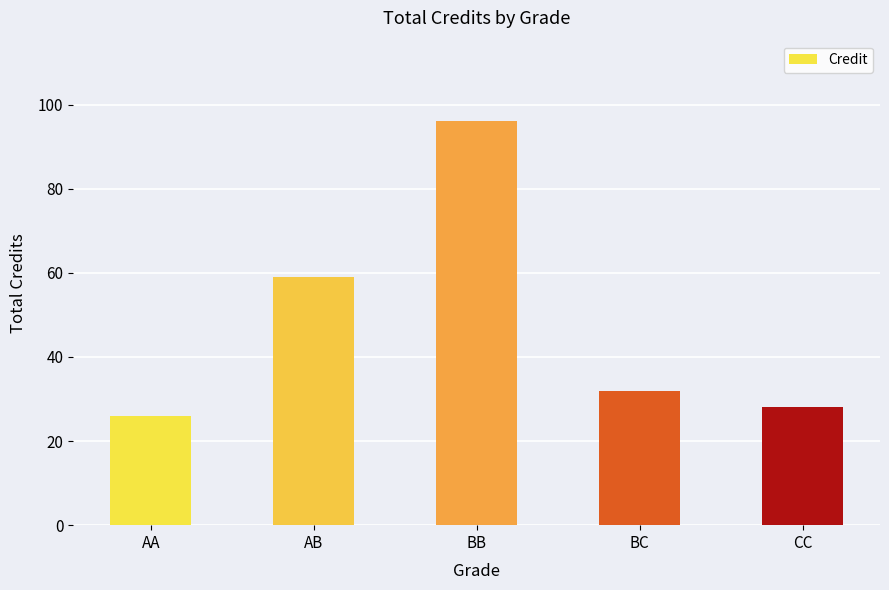

What is the difference between the values at BC and AB?

27